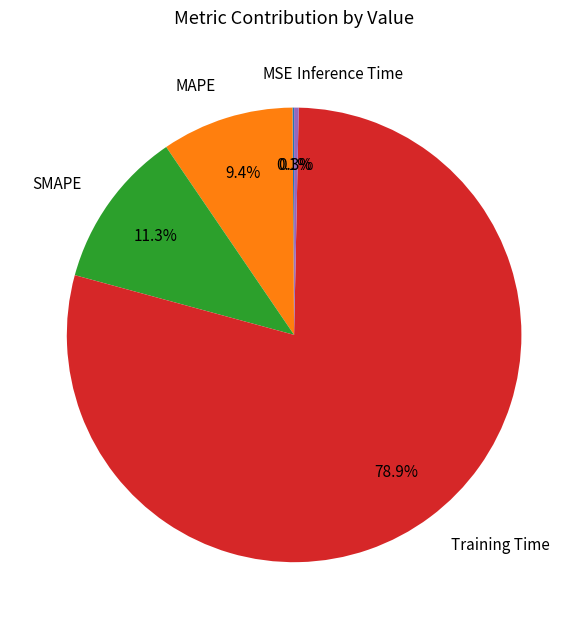

Do MAPE and Inference Time together represent more than half of the pie?

No